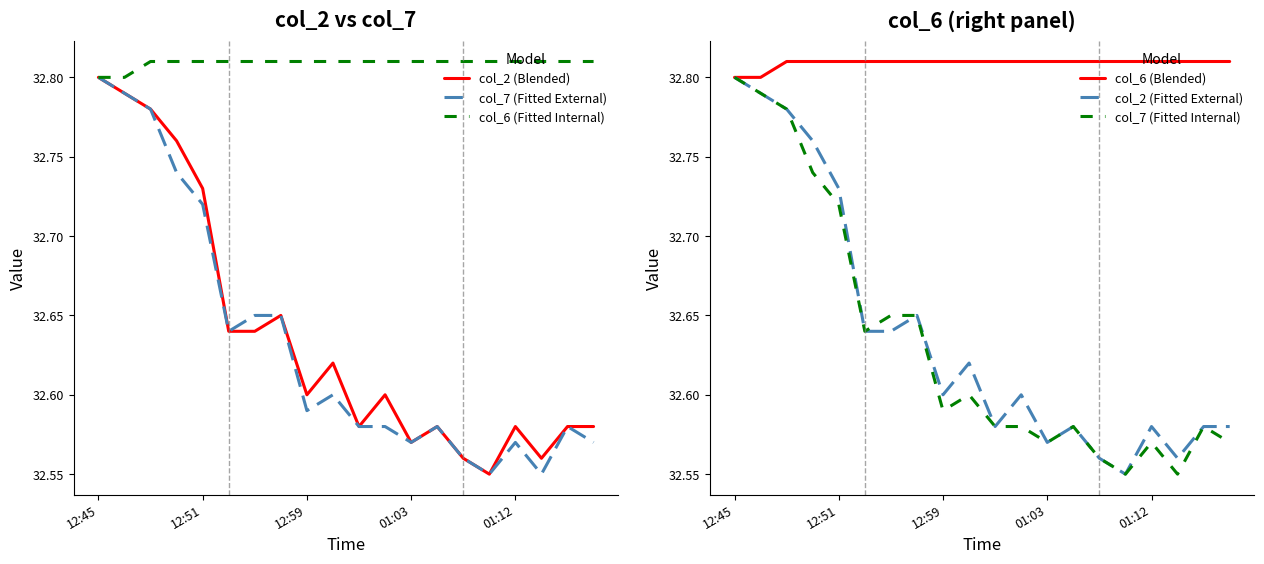

What are all the series names shown in the legend?

col_2 (Blended), col_7 (Fitted External), col_6 (Fitted Internal), col_6 (Blended), col_2 (Fitted External), col_7 (Fitted Internal)